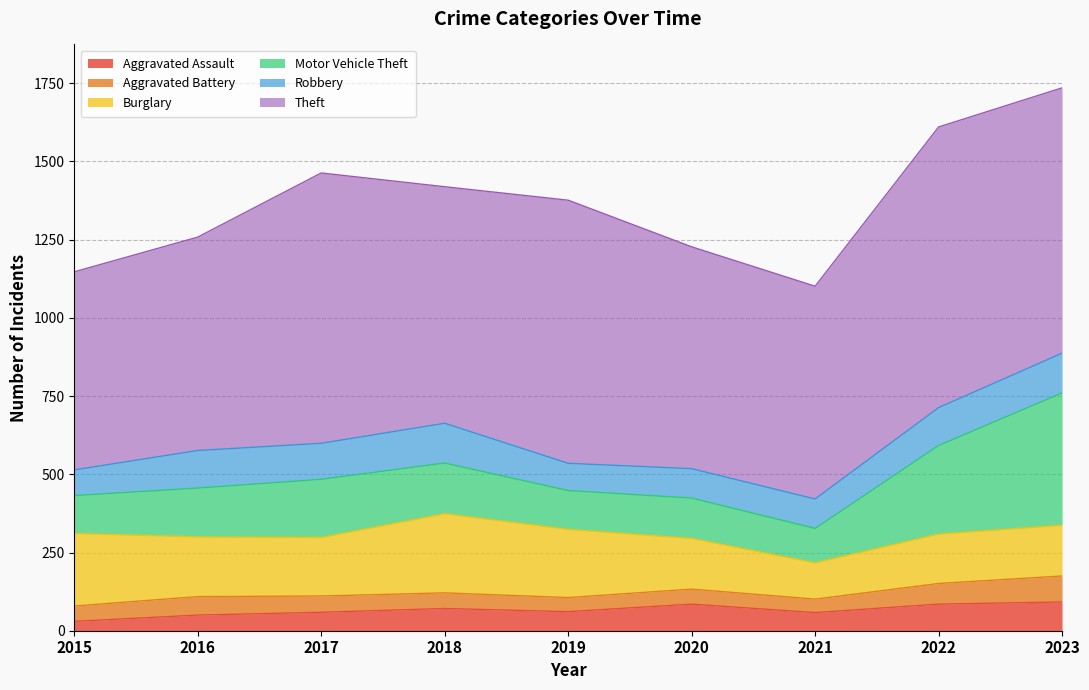

What is the value of the Robbery point at the 1st from the left?

82